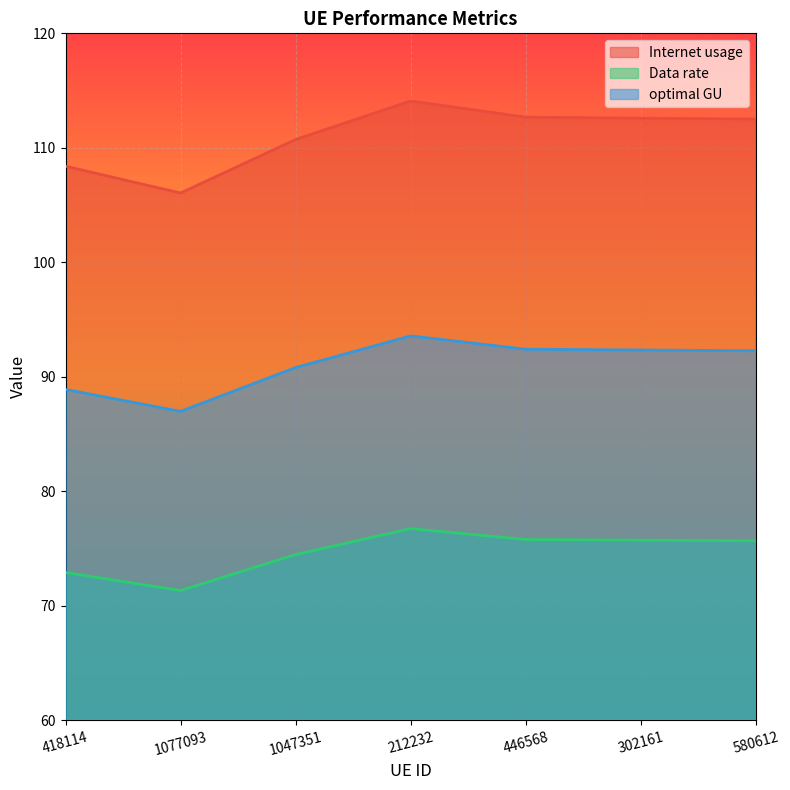

Is the value of Data rate at 1047351 greater than the value of optimal GU at 1047351?

No